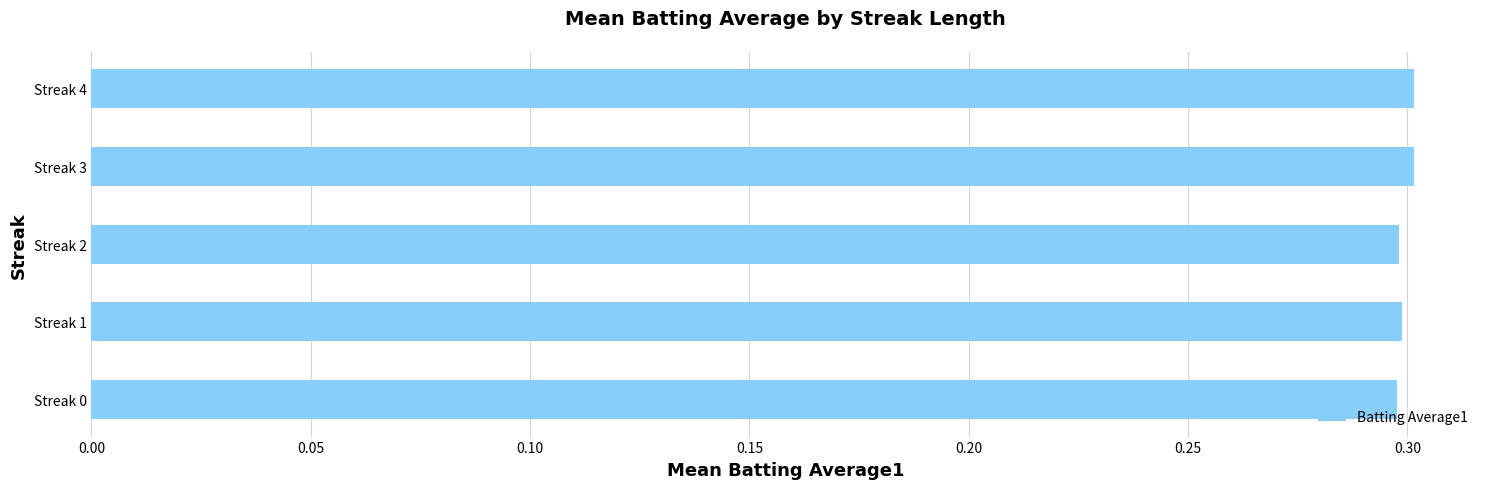

Count the values in the range 0 to 1.

5